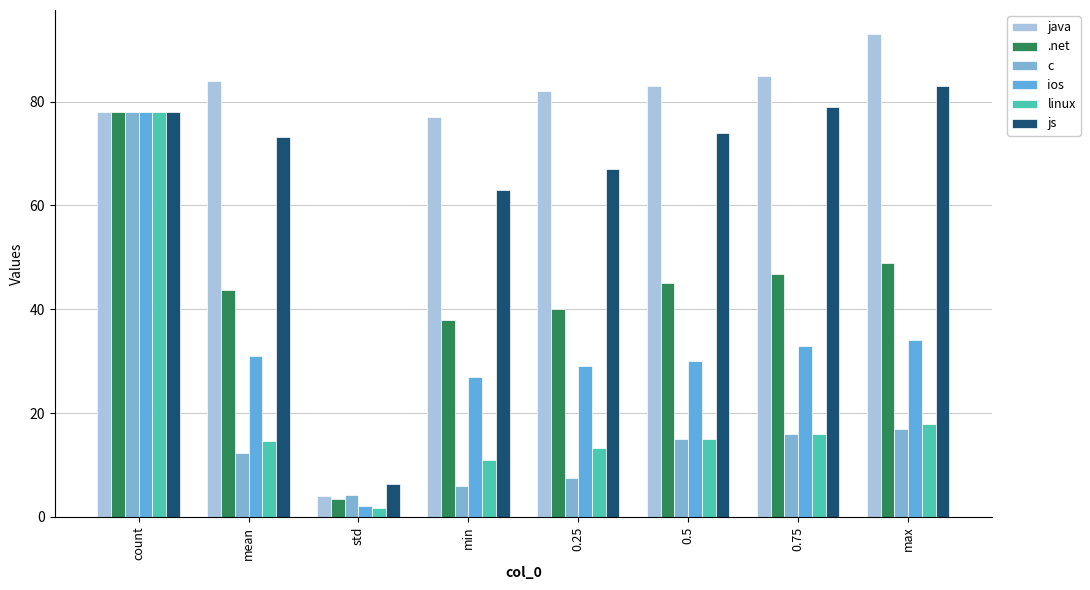

Which label corresponds to the largest value in the chart?

max